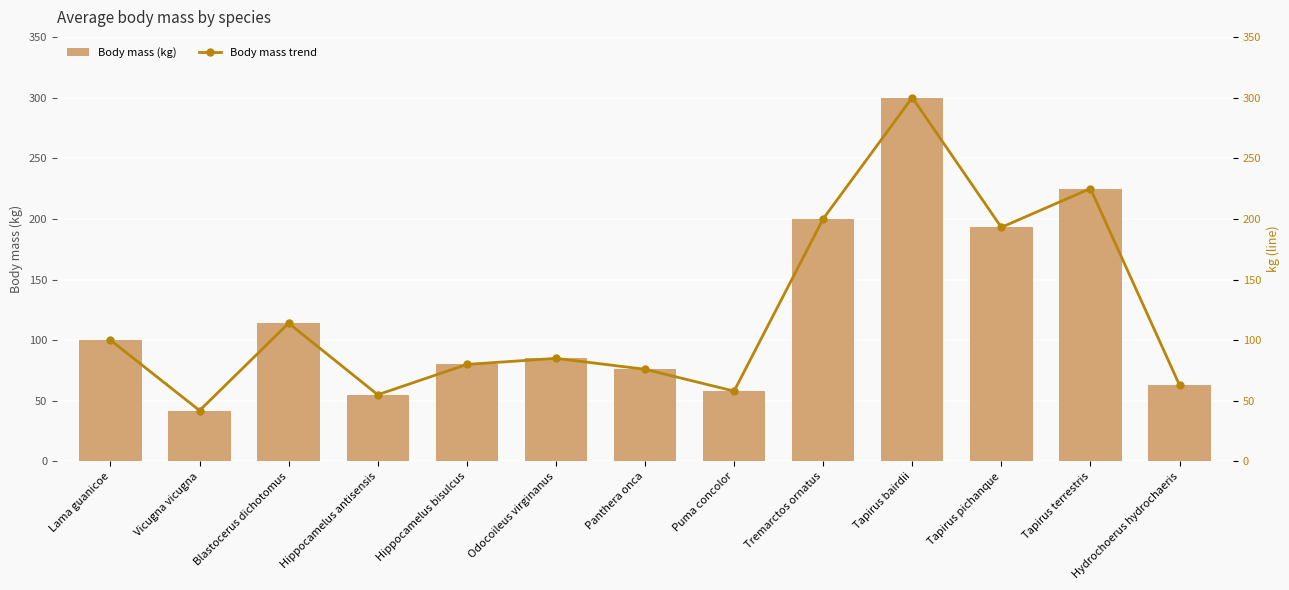

True or false: Body mass (kg) has a value of 120 at Odocoileus virginanus.

False